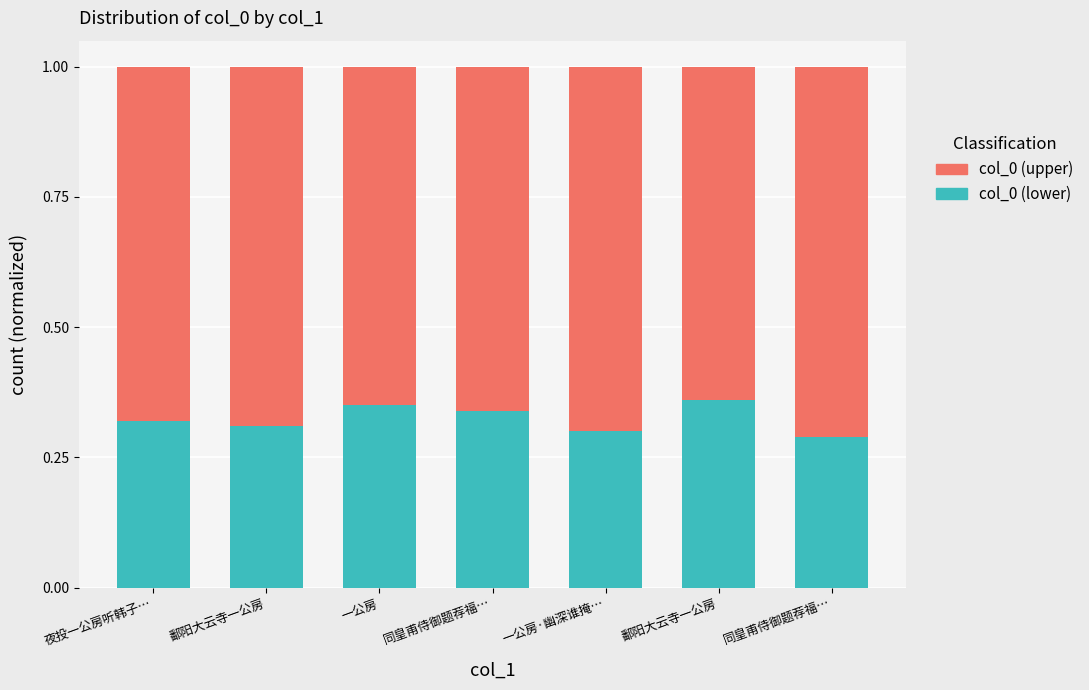

List the labels in order of col_0 (upper) value, smallest first.

鄱阳大云寺一公房, 一公房, 同皇甫侍御题荐福…, 夜投一公房听韩子…, 鄱阳大云寺一公房, 一公房·幽深谁掩…, 同皇甫侍御题荐福…